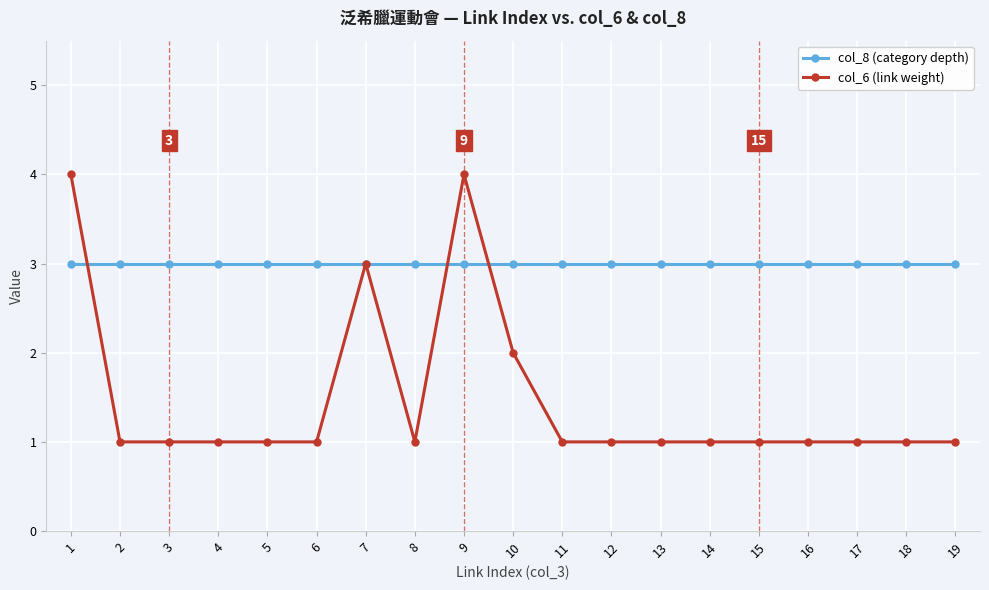

What is the greatest value displayed?

4